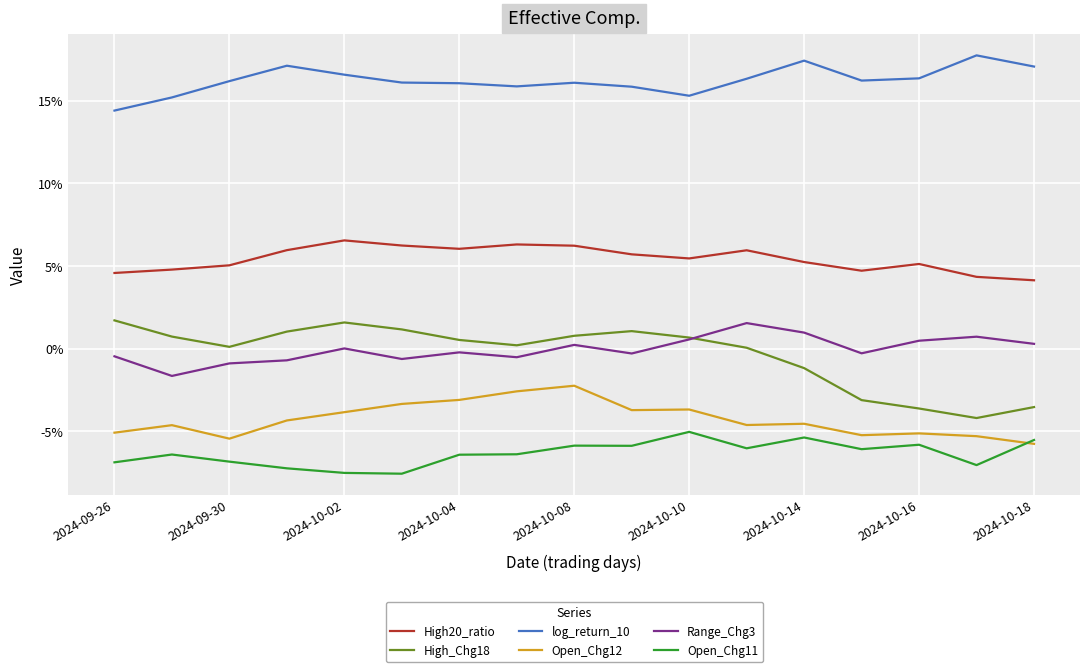

What is the label of the 17th point from the right?

2024-09-26